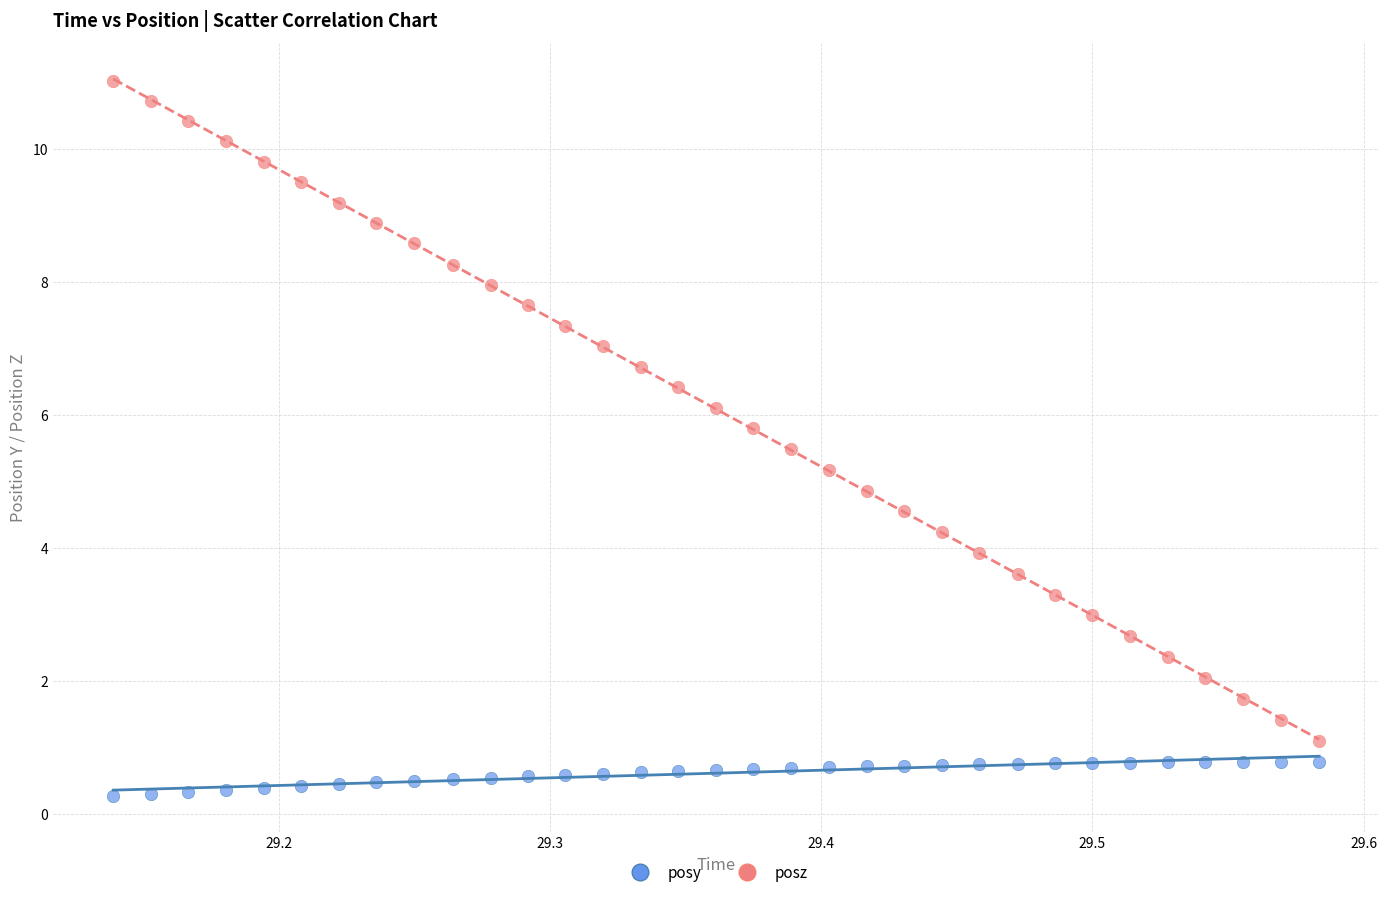

Which series reaches the maximum Y coordinate?

posz